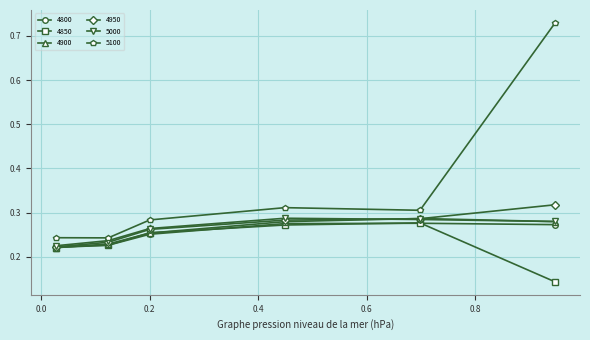

Does the chart display data point markers on the line(s)?

Yes